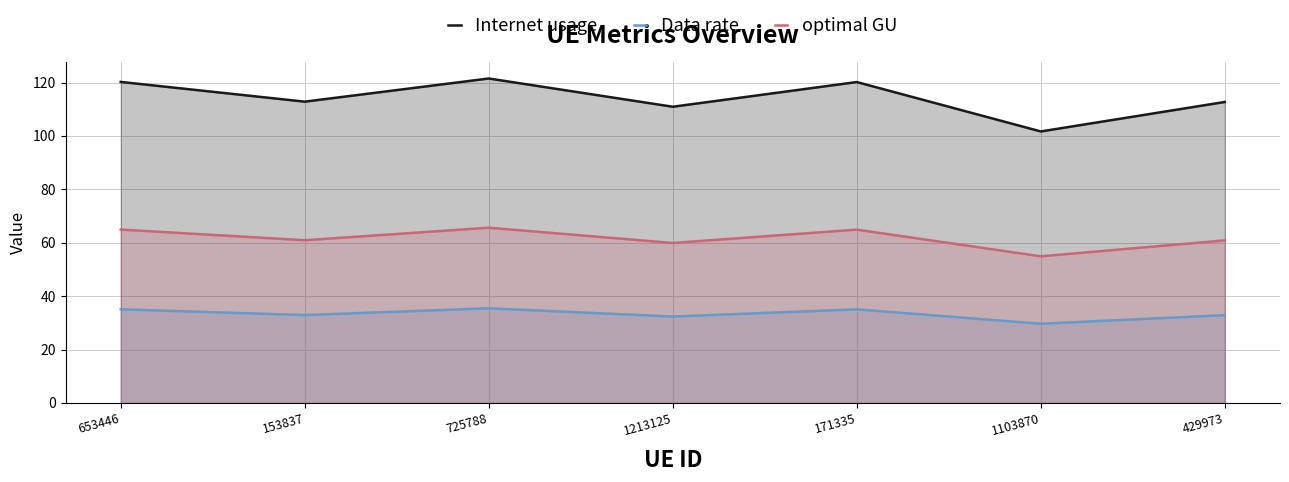

What are all the series names shown in the legend?

Internet usage, Data rate, optimal GU